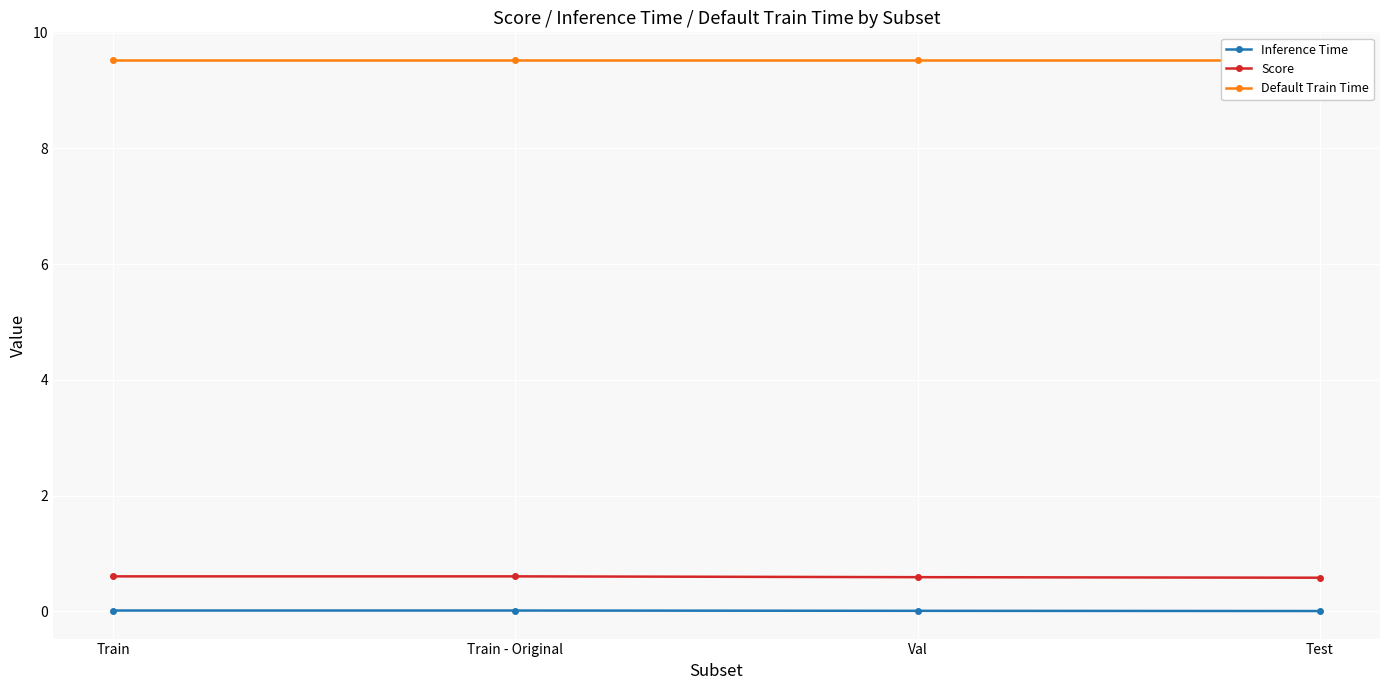

True or false: Inference Time and Default Train Time cross at least once.

False